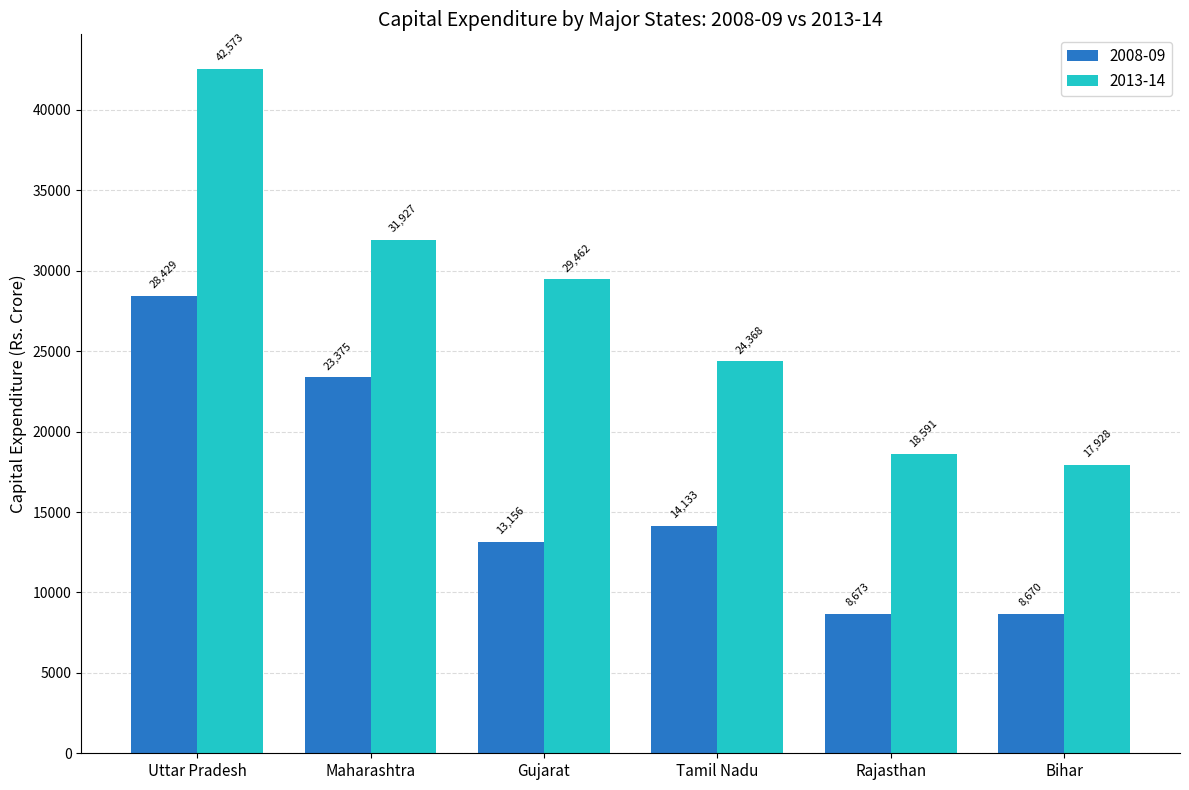

What is the approximate value of 2008-09 at Tamil Nadu?

14132.8